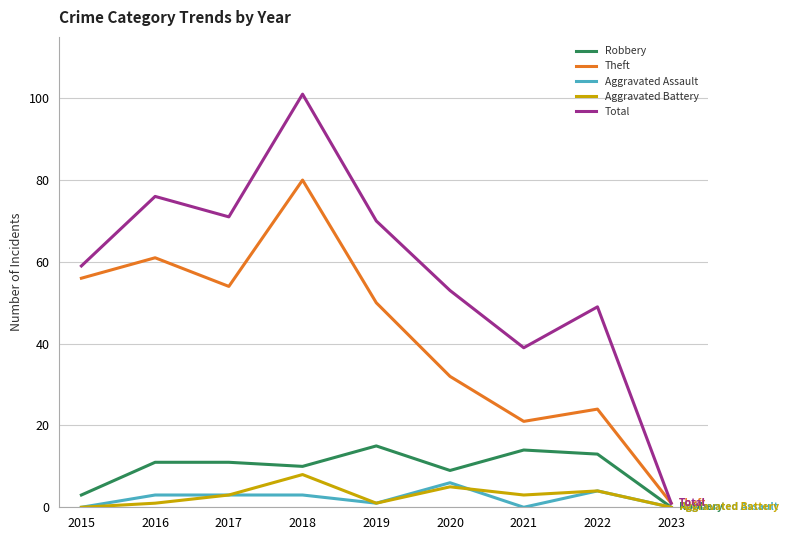

What is the greatest value displayed?

101